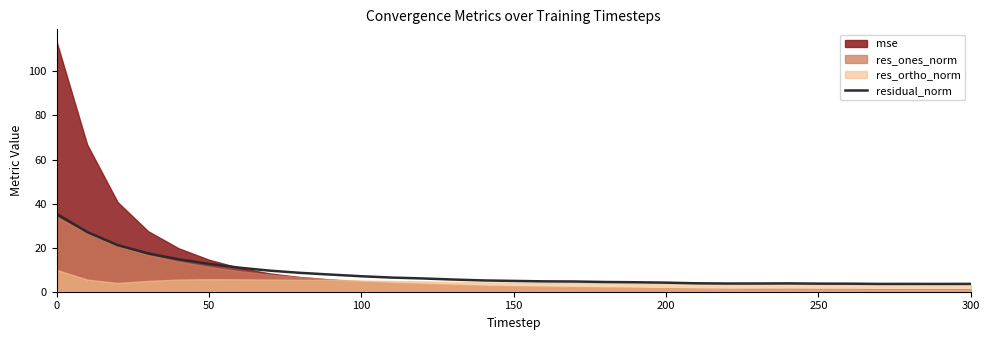

How many lines are shown in the chart?

1